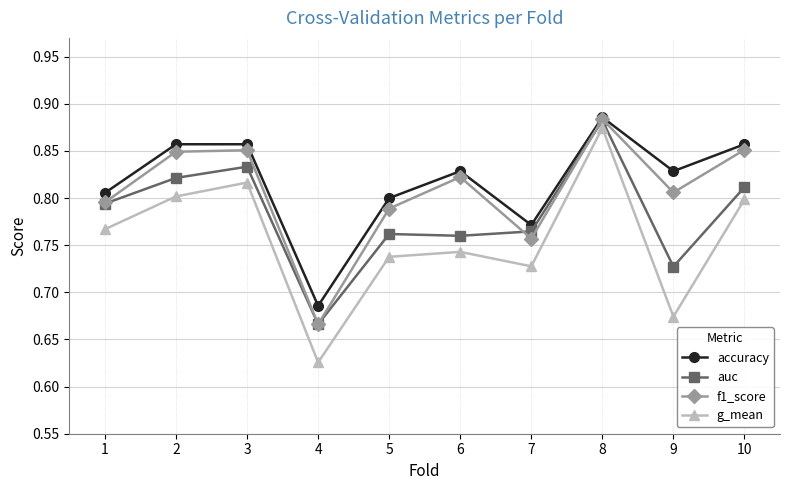

Rank the series by their average value, from highest to lowest.

accuracy, f1_score, auc, g_mean